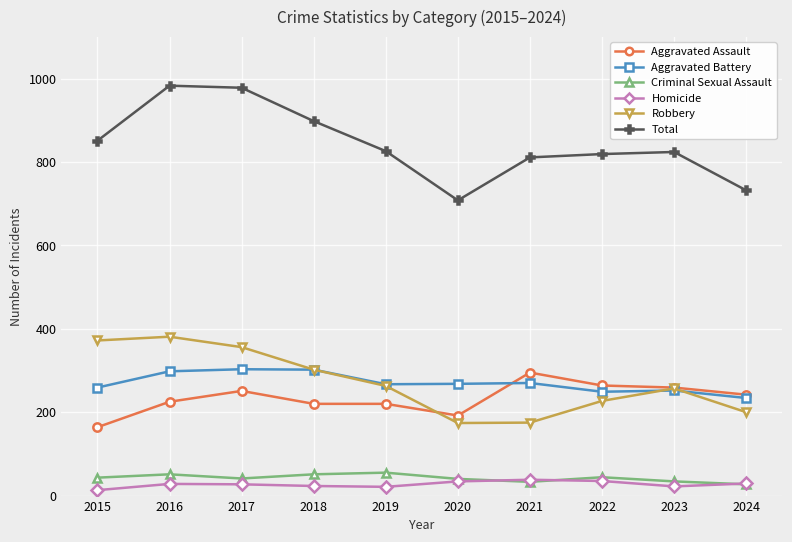

What is the difference between the maximum and minimum values in the Robbery series?

207